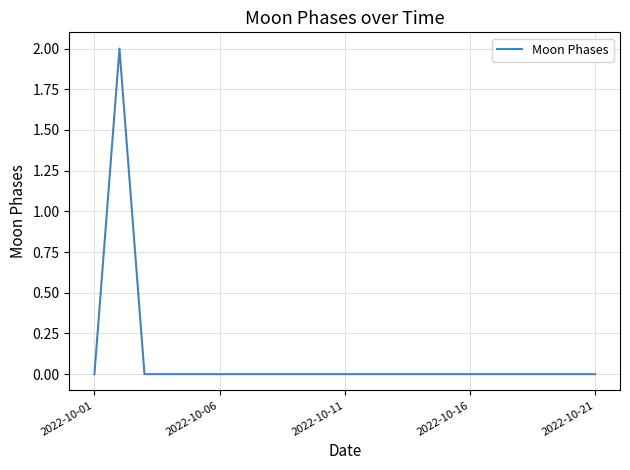

Does the chart have visible grid lines?

Yes